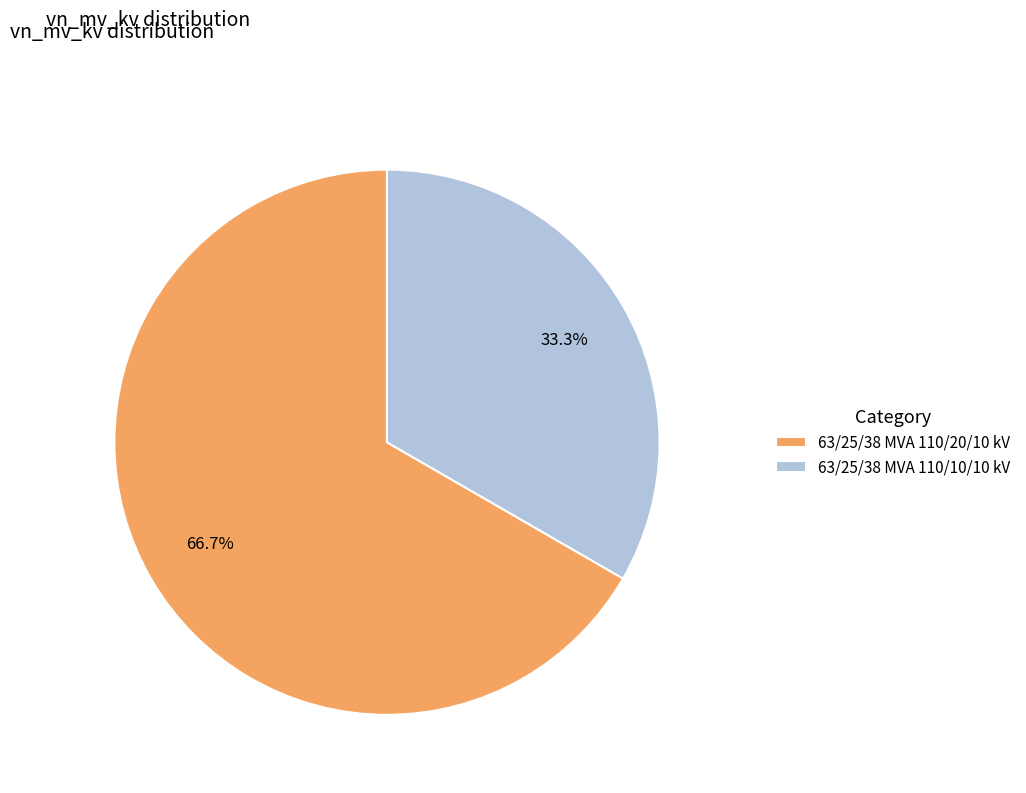

To the nearest percent, what portion does 63/25/38 MVA 110/20/10 kV represent?

67%